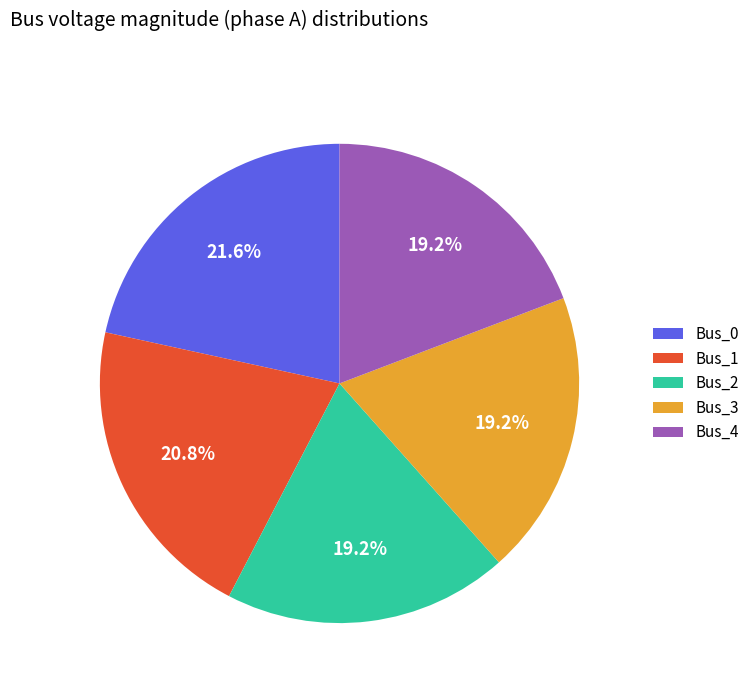

To the nearest percent, what portion does Bus_3 represent?

19%